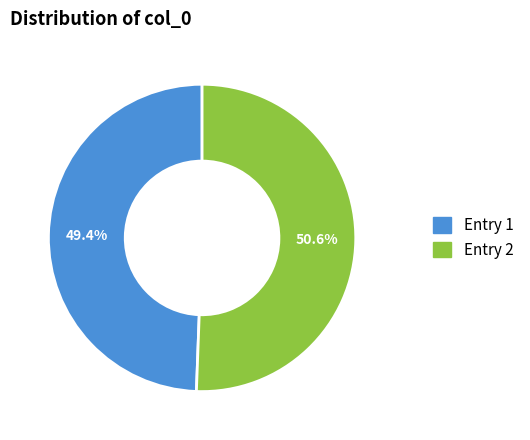

Is there a majority slice in this chart?

Yes